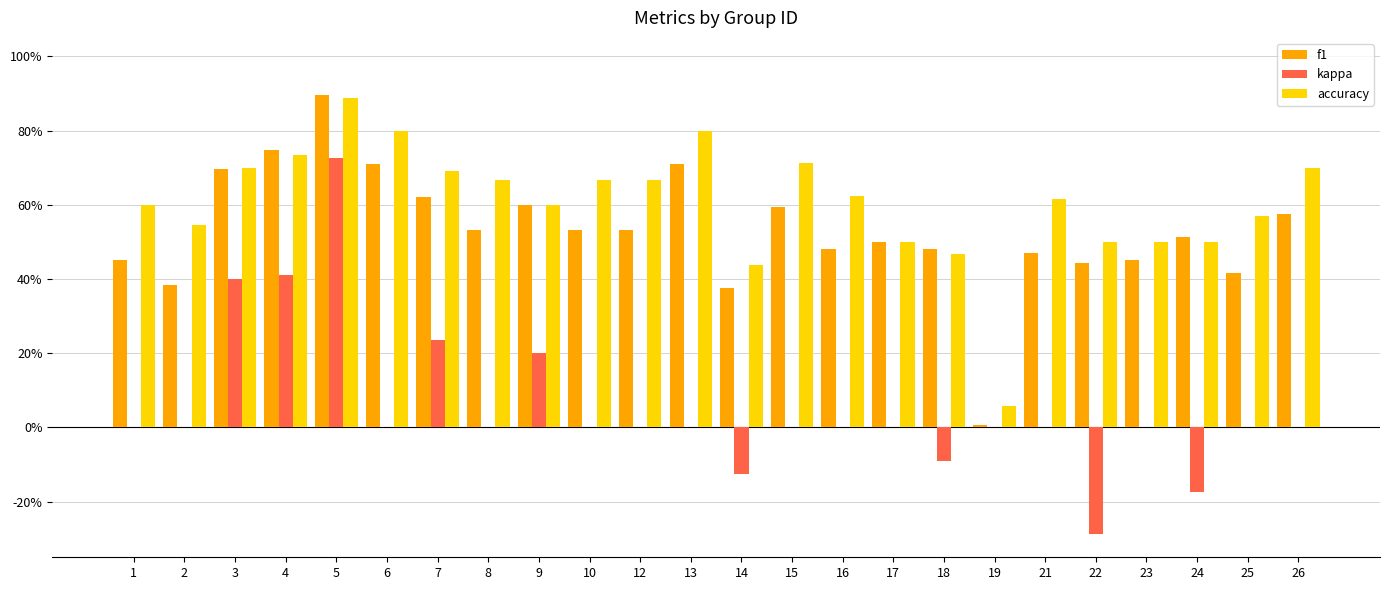

Which label corresponds to the largest value in the chart?

5